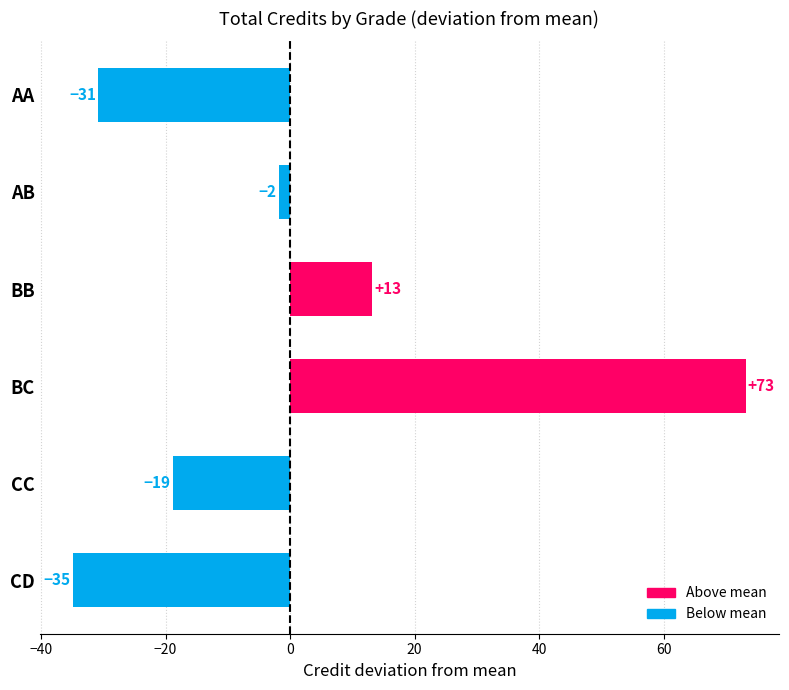

Are the bars horizontal?

Yes